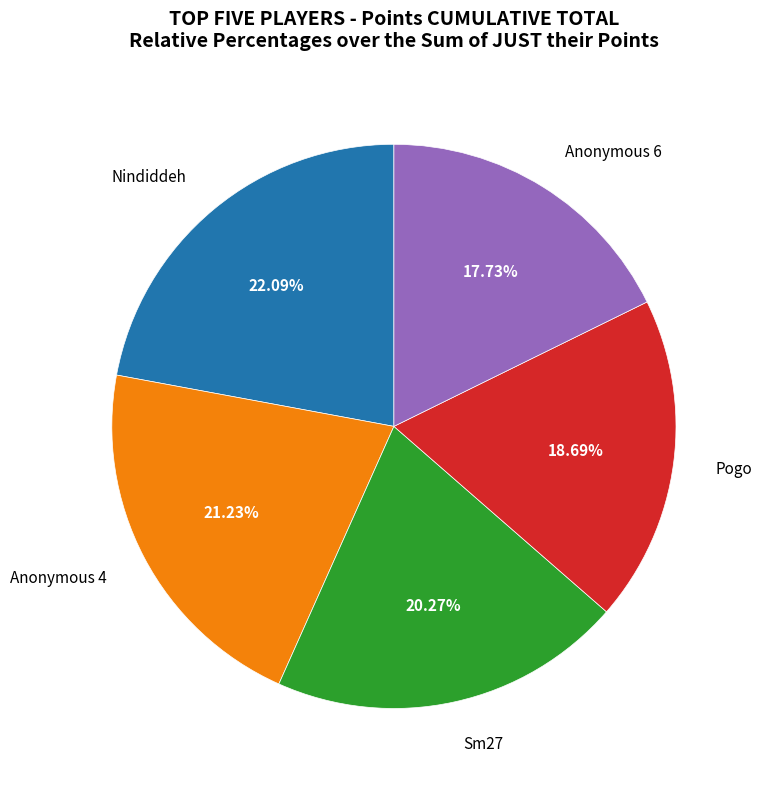

How many segments does this pie chart have?

5